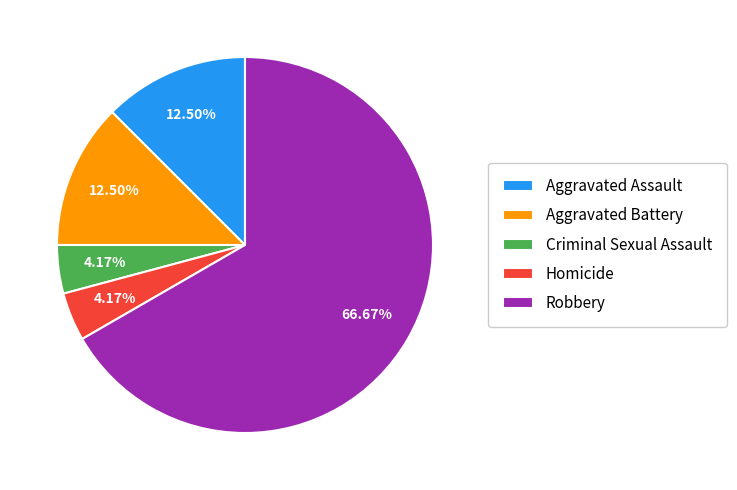

Approximately how many times larger is the value at Aggravated Assault compared to Robbery?

0.2